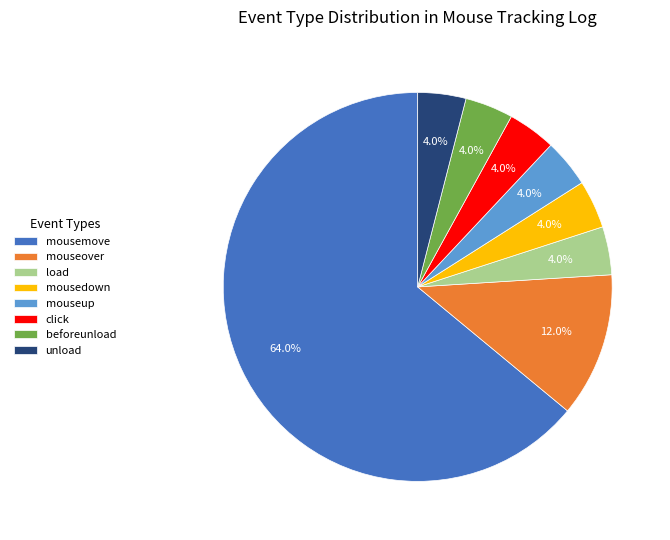

How many slices are in this pie chart?

8